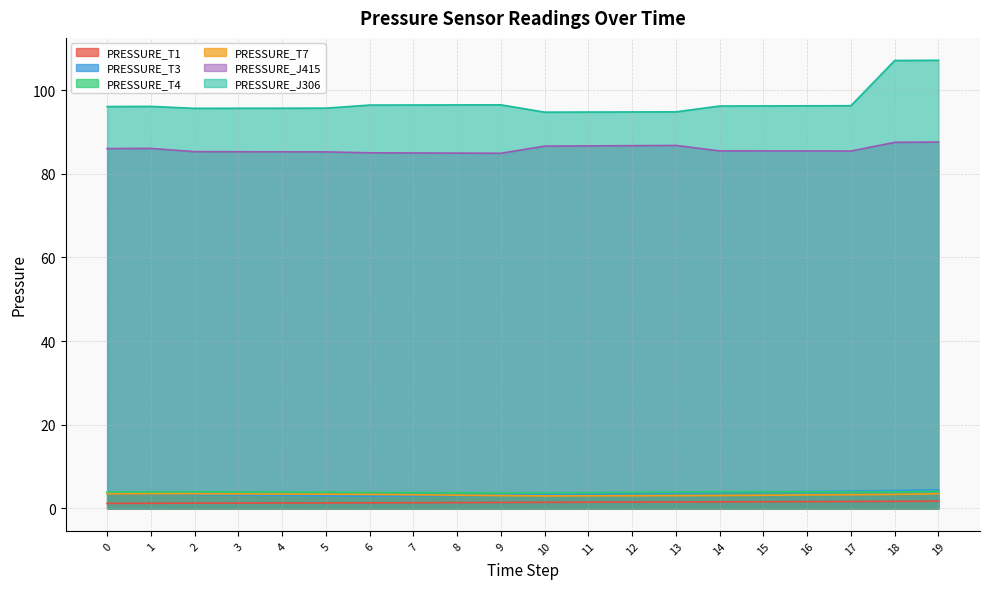

How many values in the PRESSURE_J415 series are below 85?

3